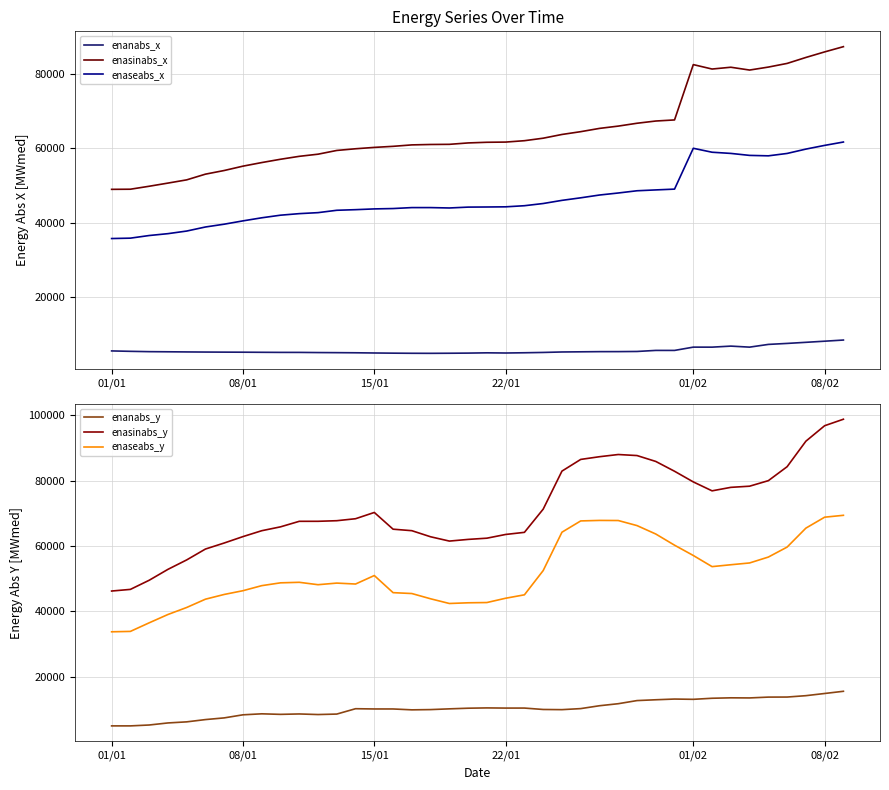

What is the maximum value for enaseabs_y?

69369